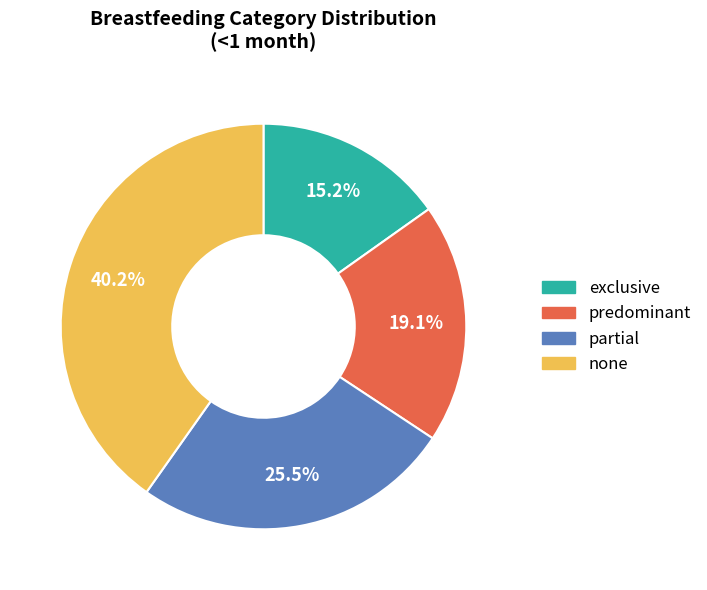

True or false: exclusive accounts for 24% of the total.

False